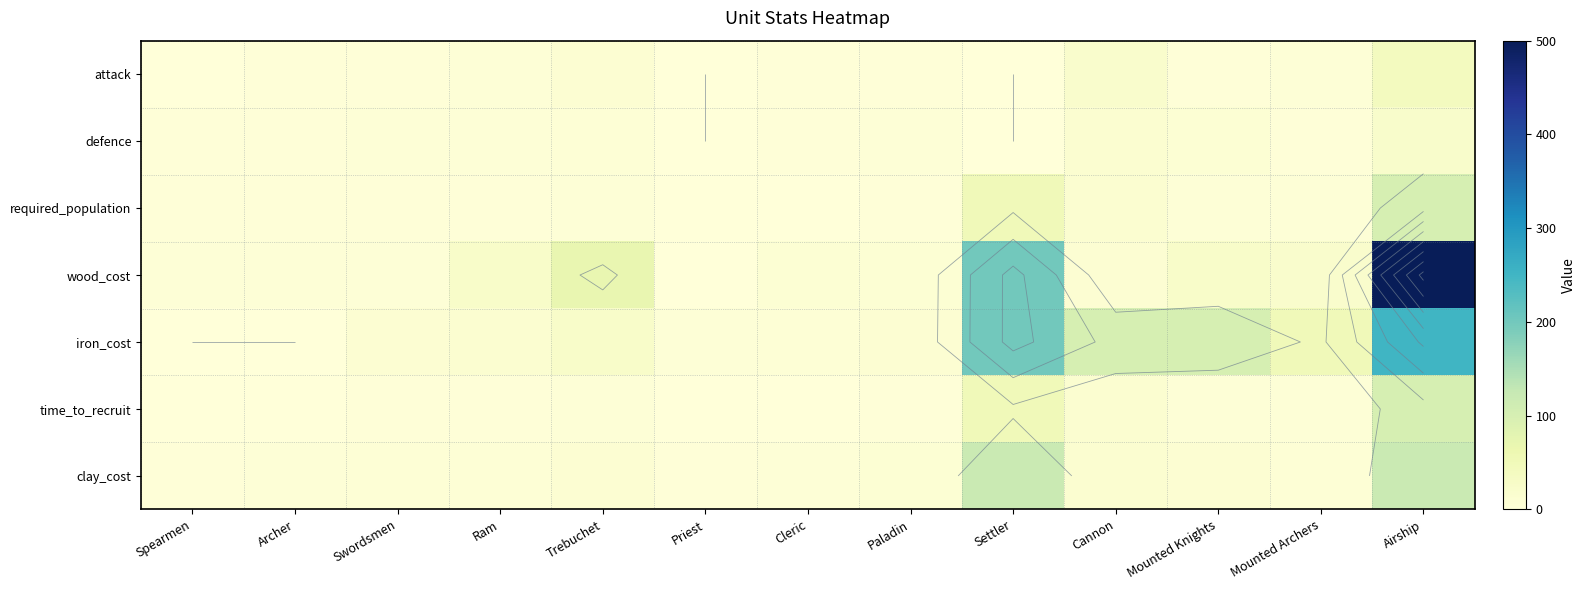

The value of clay_cost at Archer is 4. True or false?

True